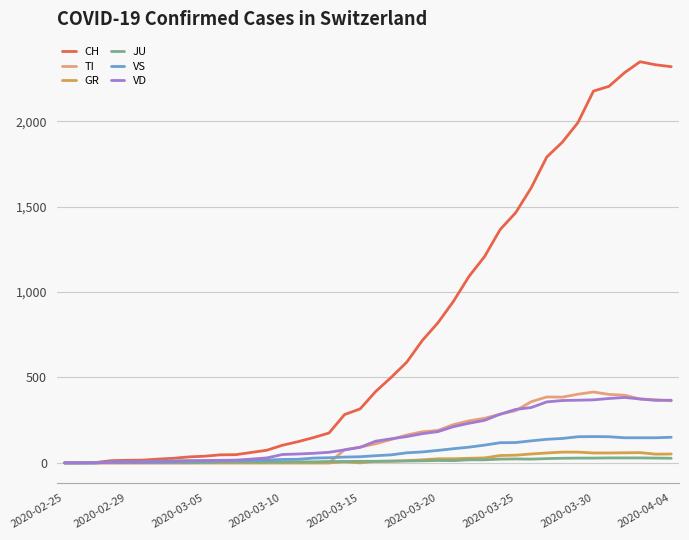

What is the average value of the VD series?

156